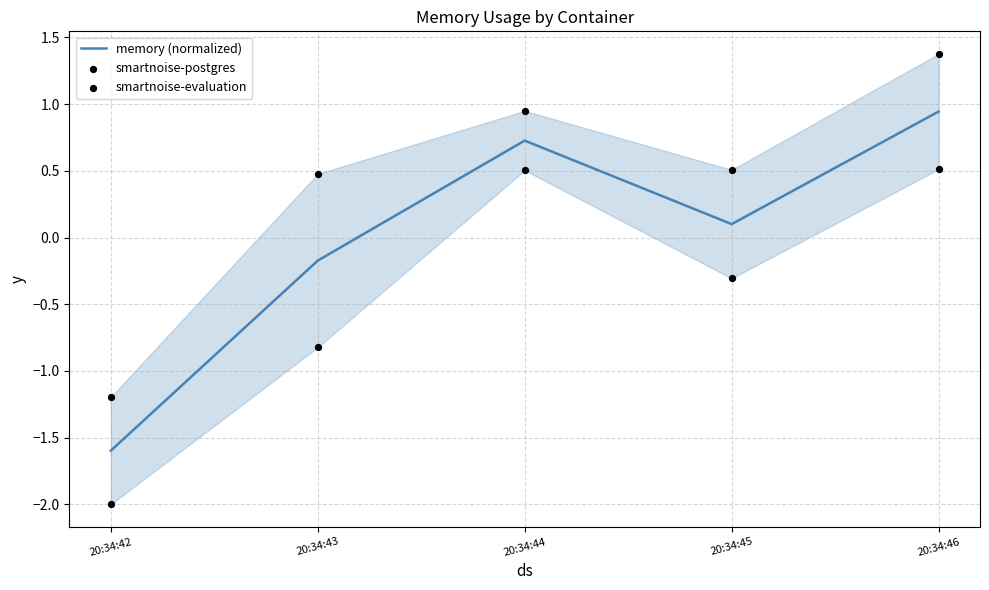

Which series has the largest Y range (max minus min)?

smartnoise-postgres